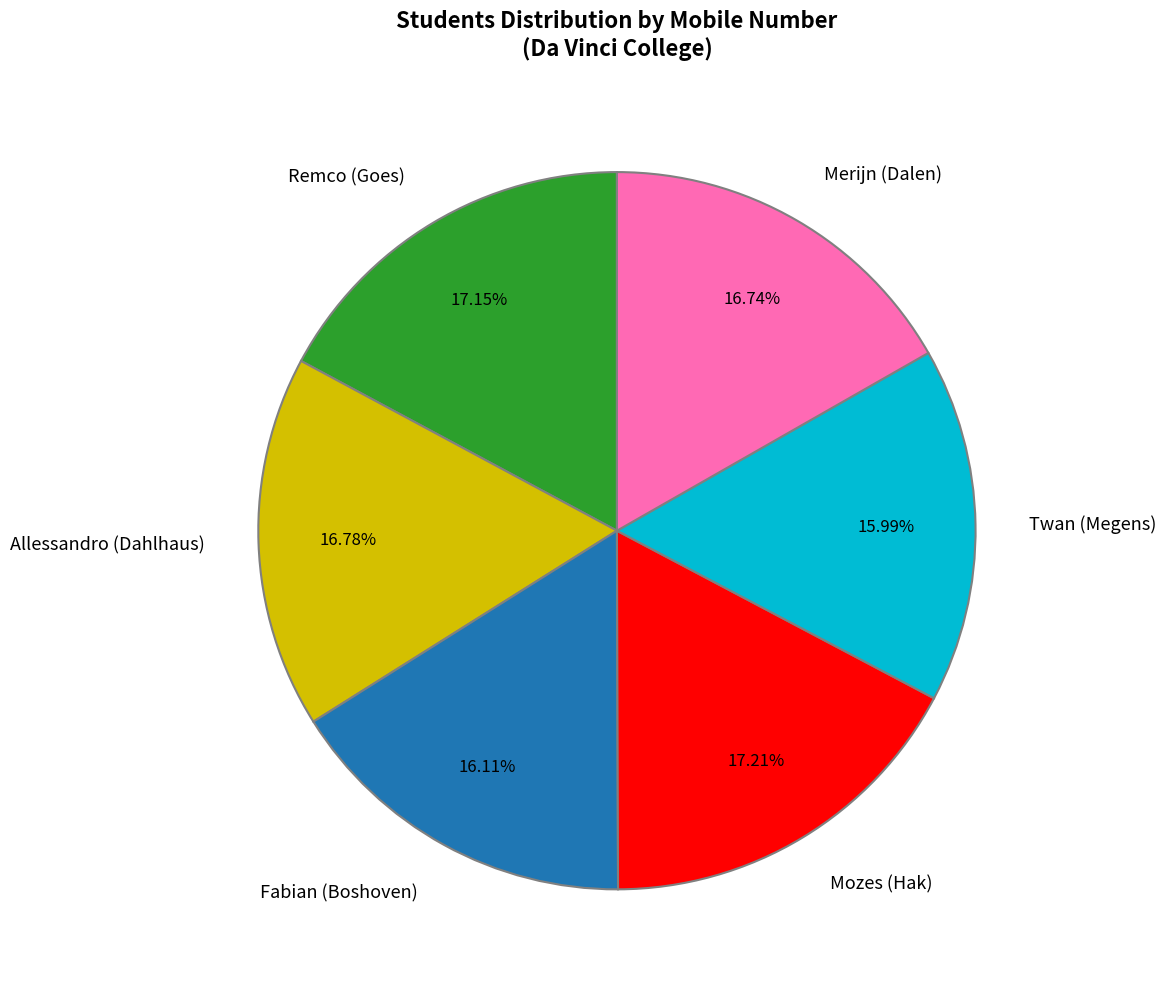

To the nearest percent, what is the difference between the Allessandro (Dahlhaus) and Fabian (Boshoven) slice percentages?

1%